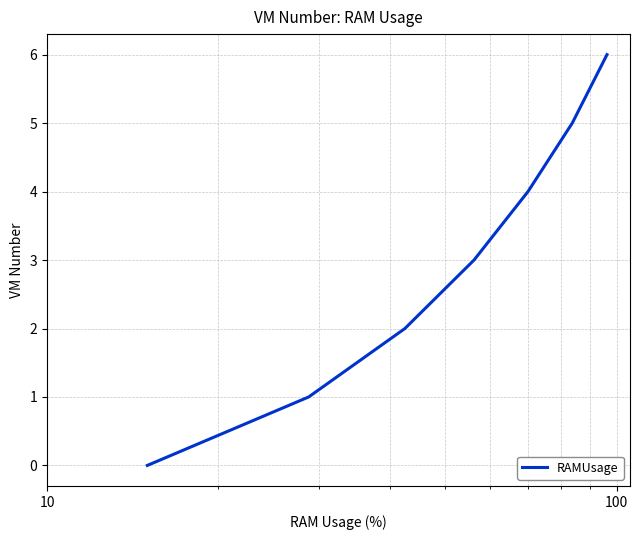

True or false: the data has more than 0 interior local peaks.

False